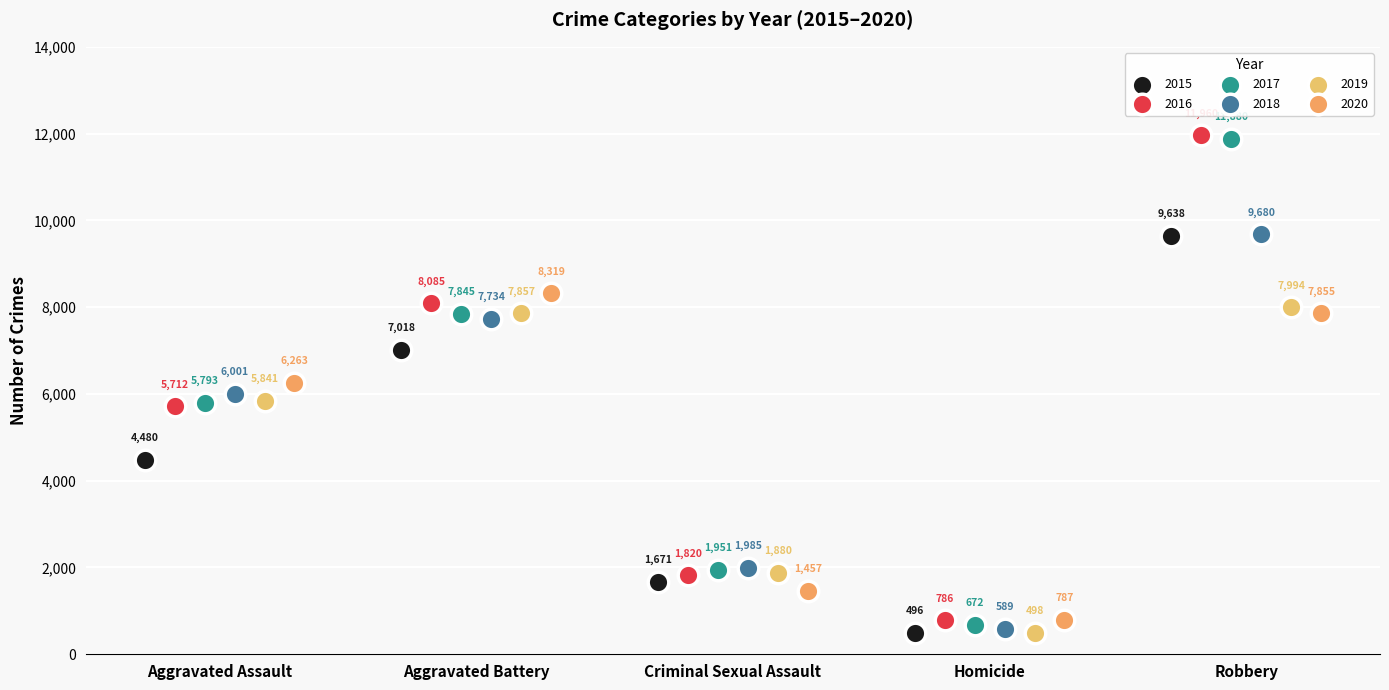

Which series has the largest Y range (max minus min)?

2017